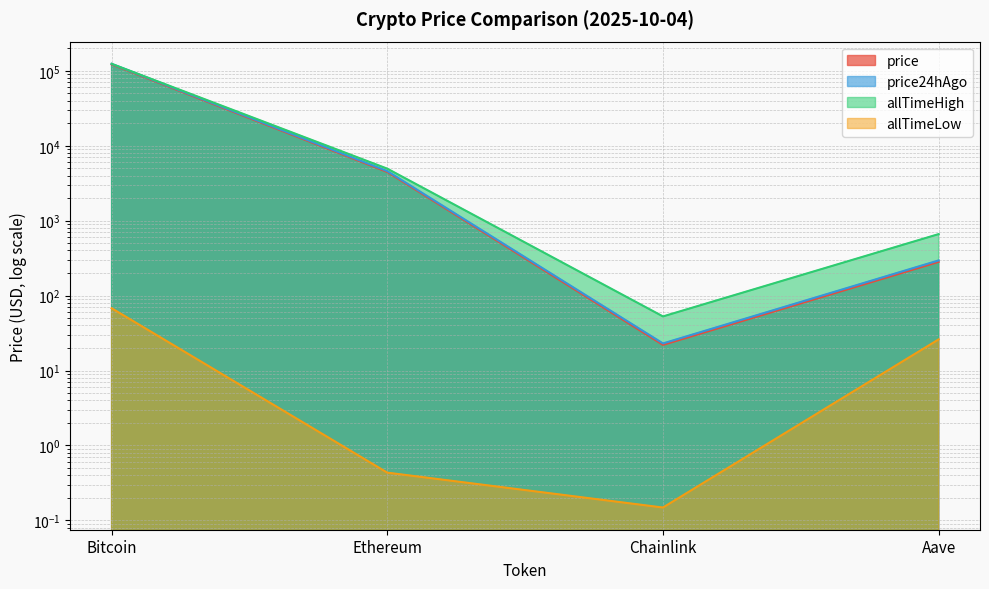

Which series changed the most between Bitcoin and Ethereum?

price24hAgo